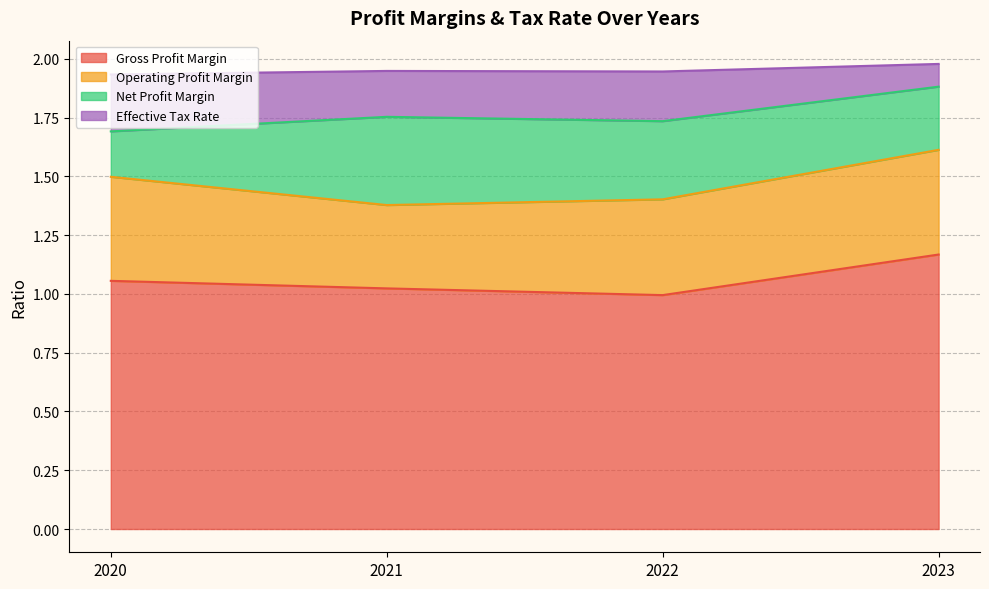

At which label does Gross Profit Margin reach its peak?

2023